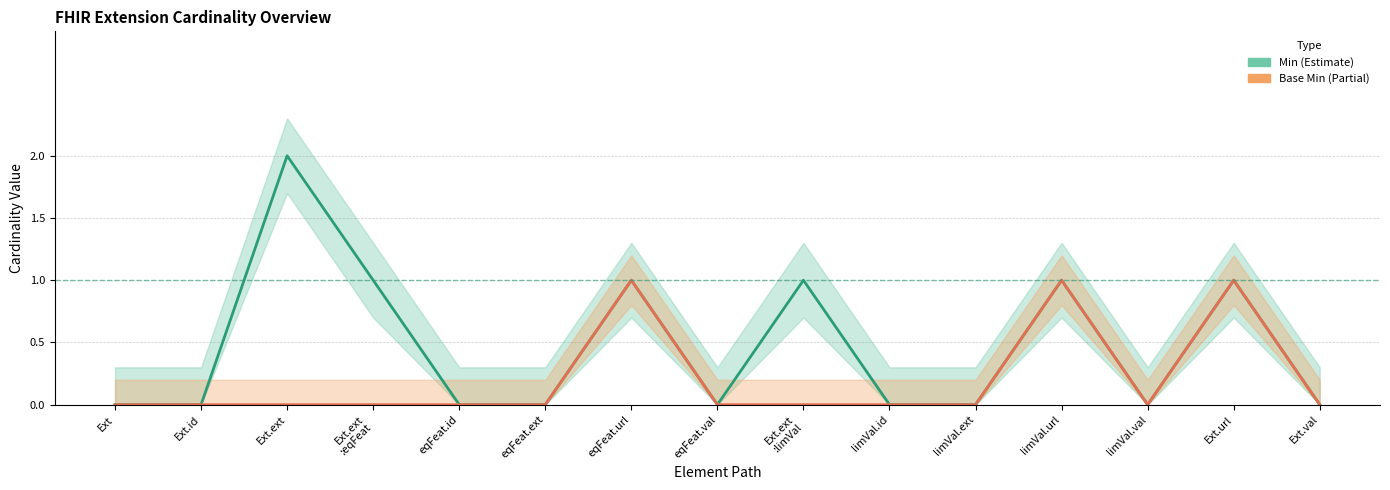

What is the difference between the maximum and minimum values in the Base Min series?

1